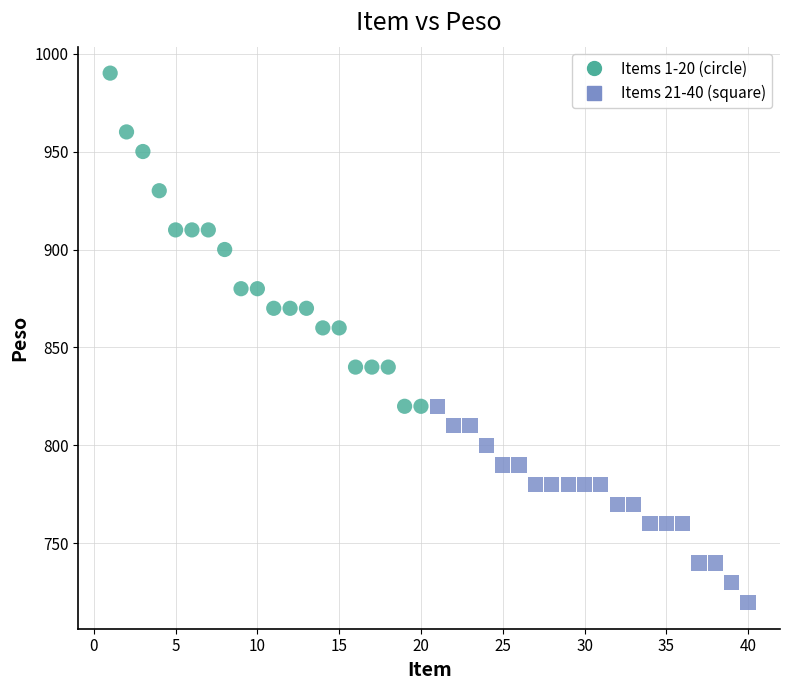

Which series contains the lowest Y value?

Items 21-40 (square)